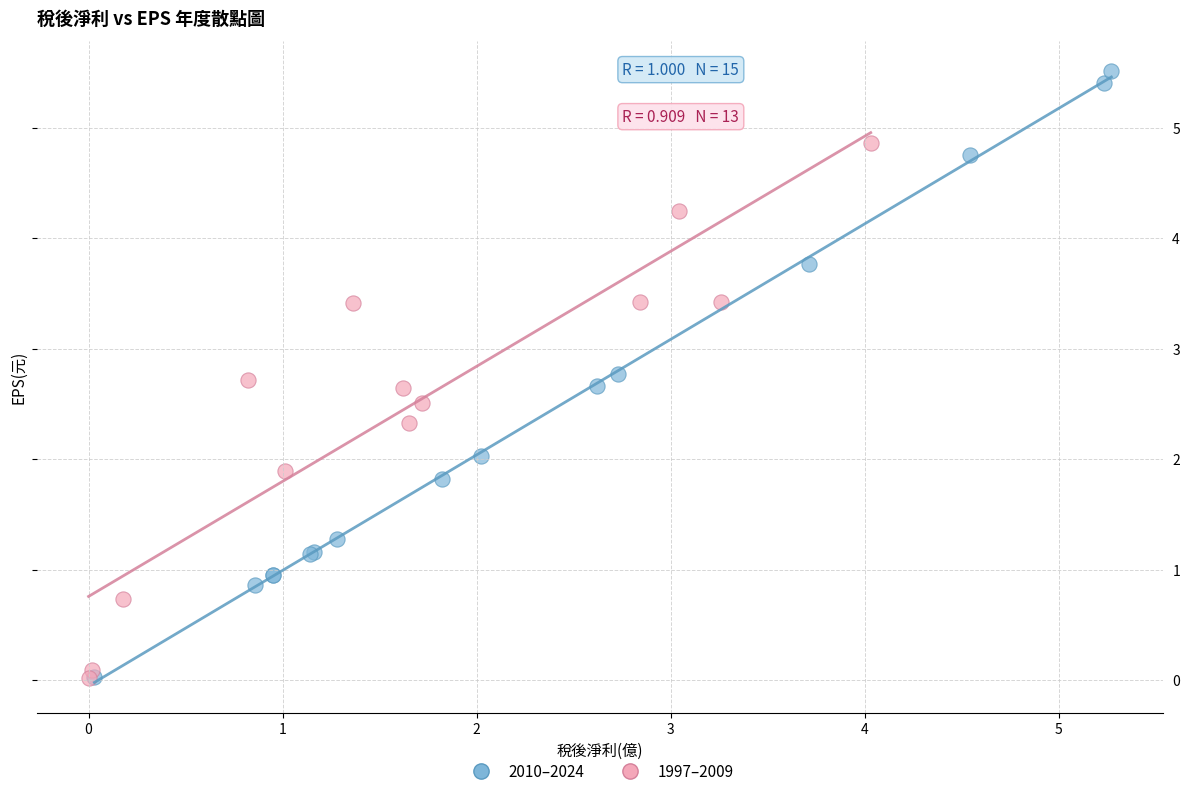

Which series has the widest spread of Y values?

2010–2024